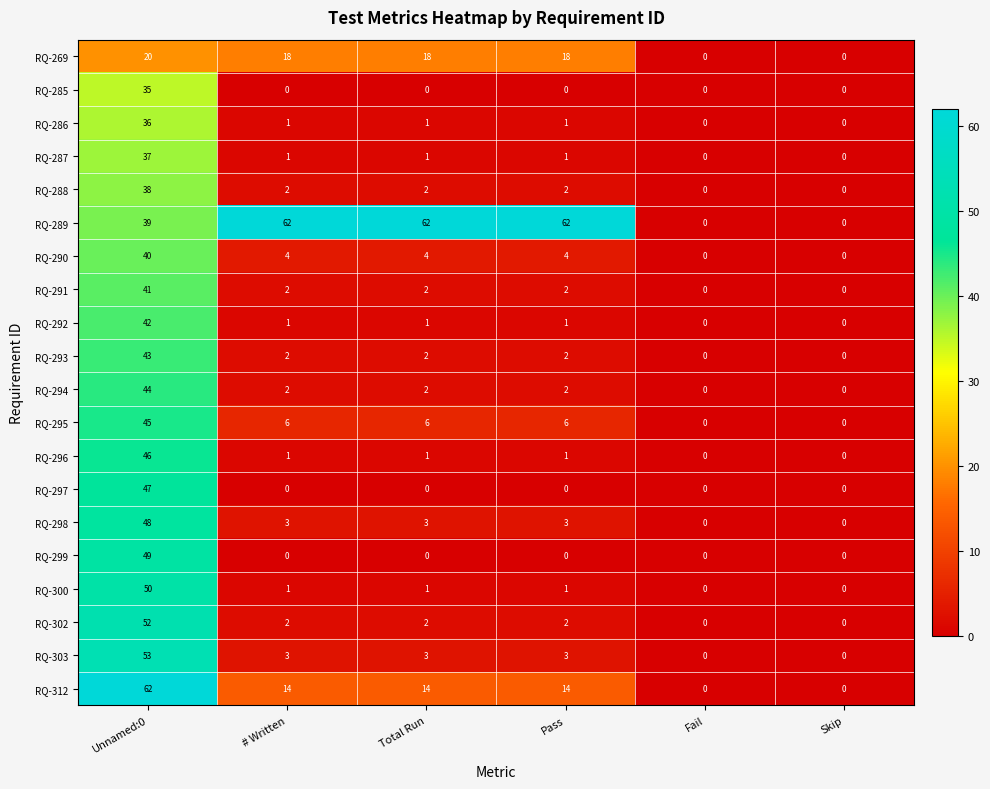

How many RQ-269 values are between 0 and 18?

5